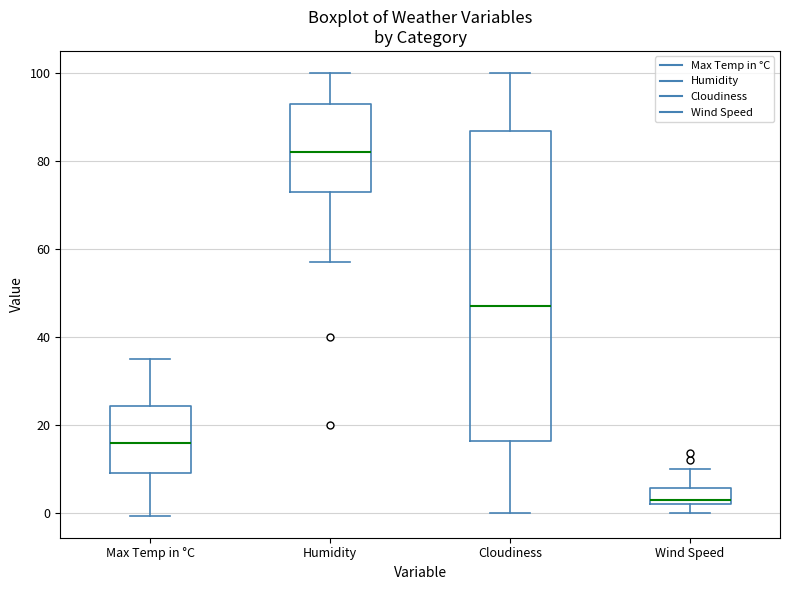

Where does the median line of the box for Cloudiness sit on the y-axis? The values are not printed on the chart, so give them approximately, as read against the axis.

48